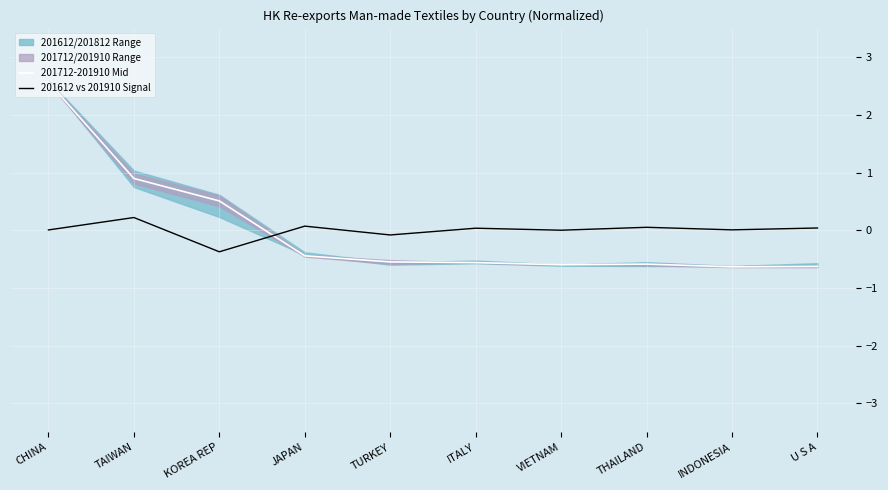

How many interior local peaks does the 201712-201910 Mid series have?

1